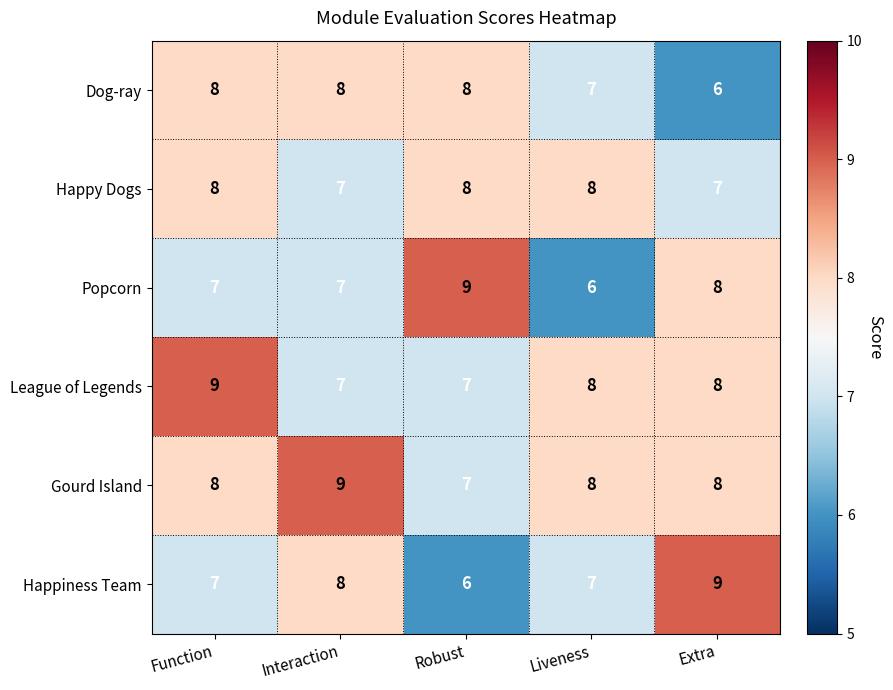

Count the Popcorn values in the range 7 to 8.

3